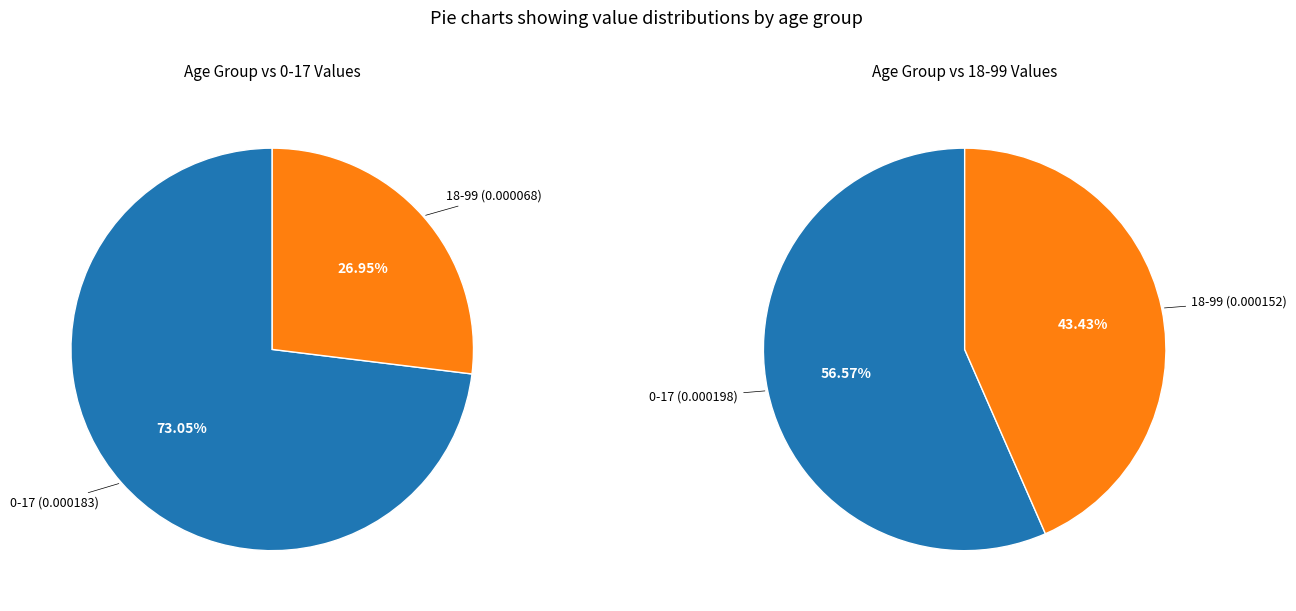

What is the smallest slice in the pie chart?

18-99